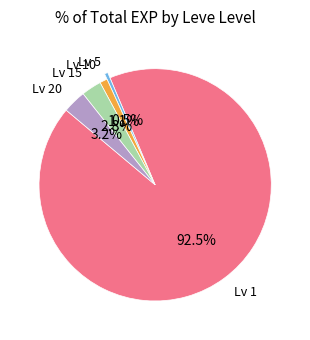

Which has a higher value, Lv 15 or Lv 5?

Lv 15